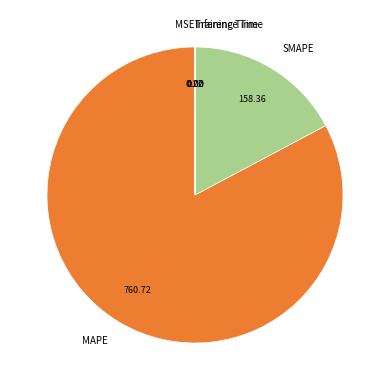

Which slice represents more than half of the pie?

MAPE